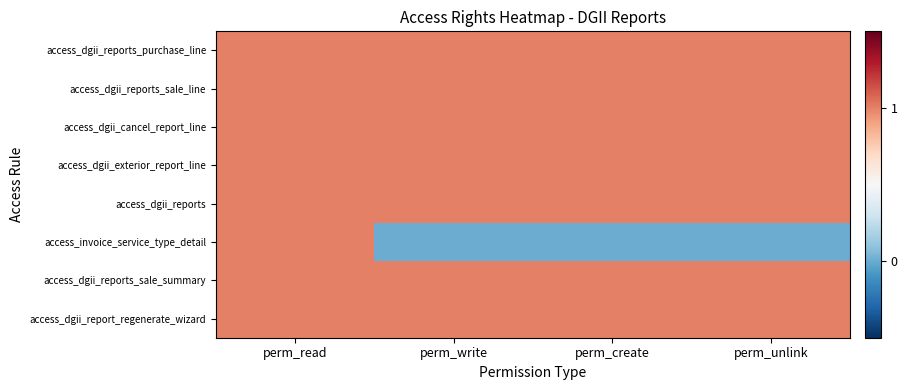

At which category does the chart reach its peak across all series?

perm_read